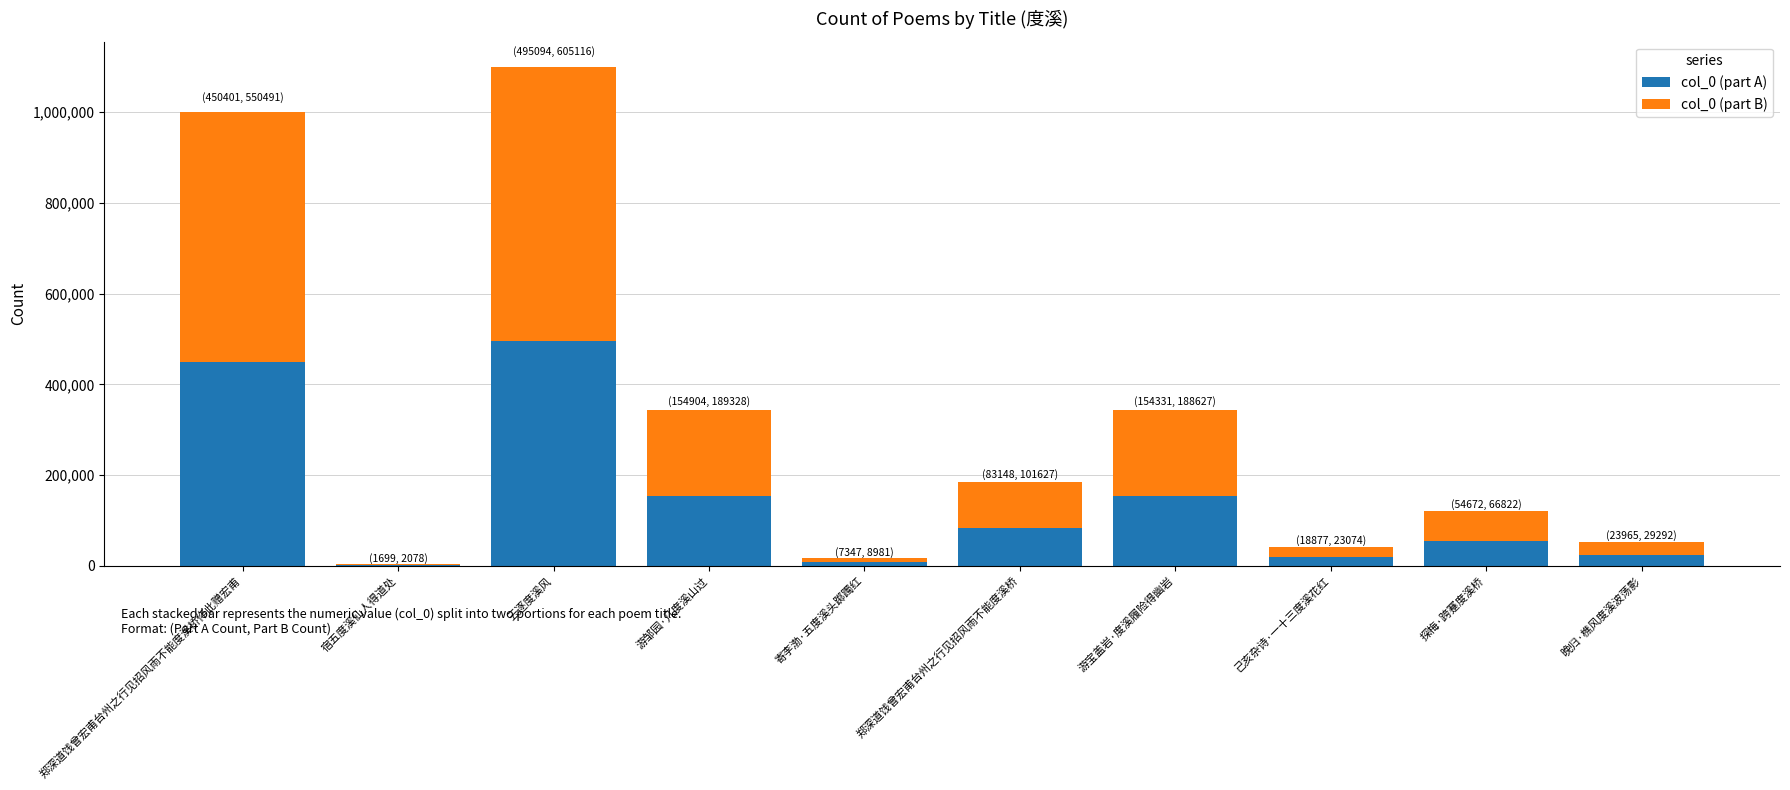

What is the average value of the col_0 (part A) series?

144444